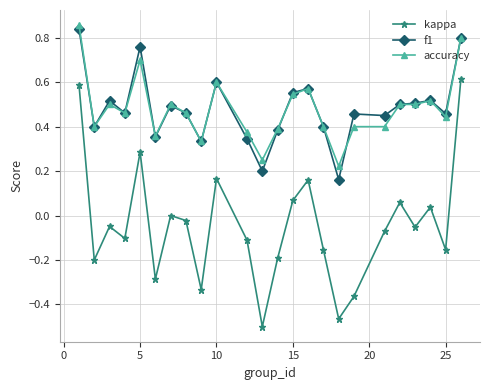

True or false: kappa and accuracy intersect in this chart.

False